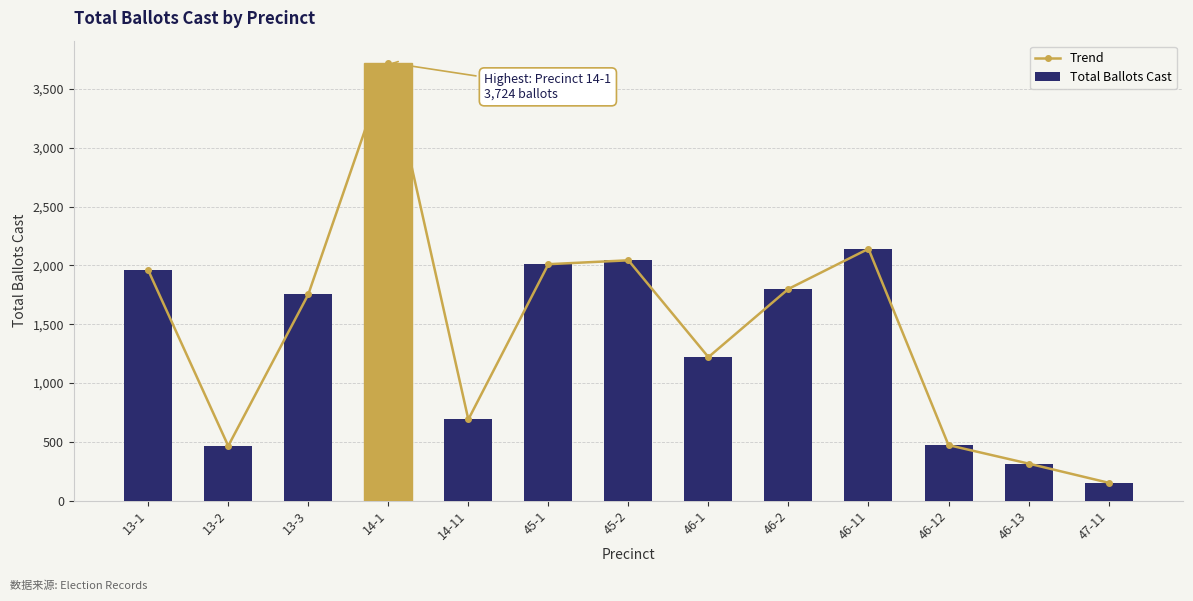

How many data points in Total Ballots Cast are above 1753?

6